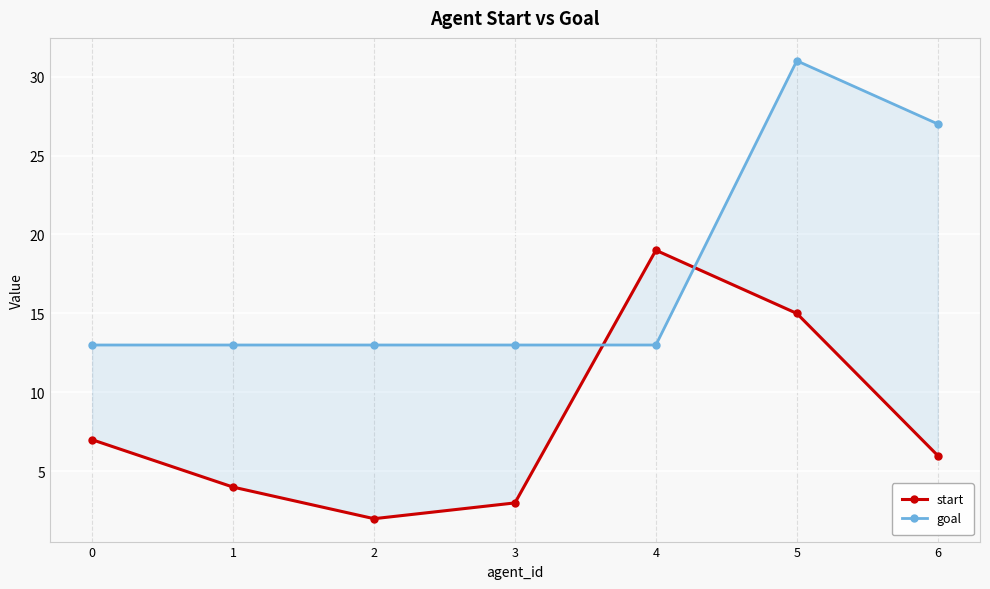

At which category is the sum across all series the highest?

5